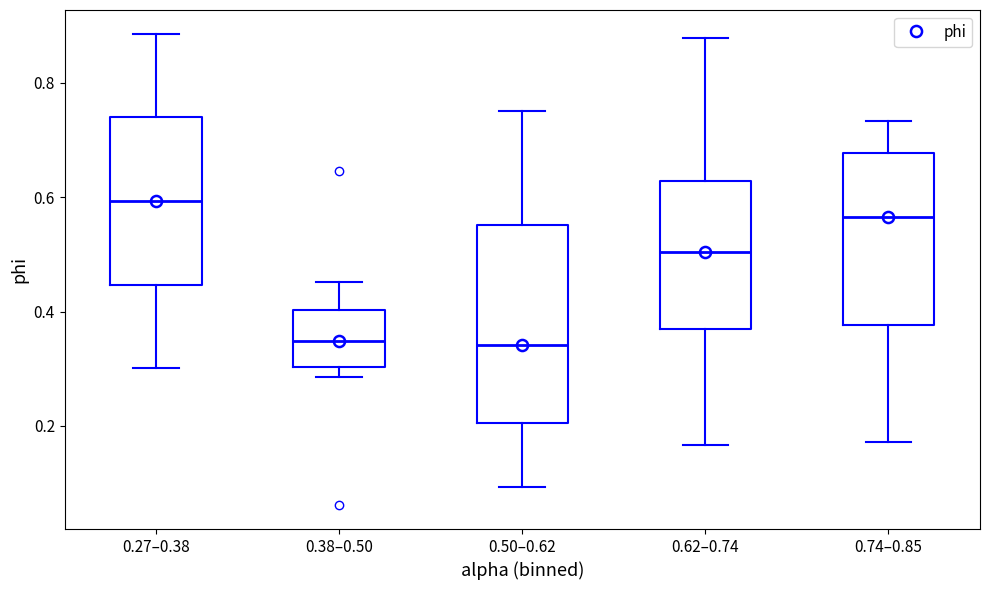

Reading left to right, transcribe this box plot: for each box, give where its median line is, the range the box spans, and where its two whiskers end, as read against the y-axis. The values are not printed on the chart, so give them approximately, as read against the axis.

0.27–0.38: median 0.60, box 0.44 to 0.74, whiskers 0.30 to 0.88
0.38–0.50: median 0.34, box 0.30 to 0.40, whiskers 0.28 to 0.46
0.50–0.62: median 0.34, box 0.20 to 0.56, whiskers 0.10 to 0.76
0.62–0.74: median 0.50, box 0.36 to 0.62, whiskers 0.16 to 0.88
0.74–0.85: median 0.56, box 0.38 to 0.68, whiskers 0.18 to 0.74